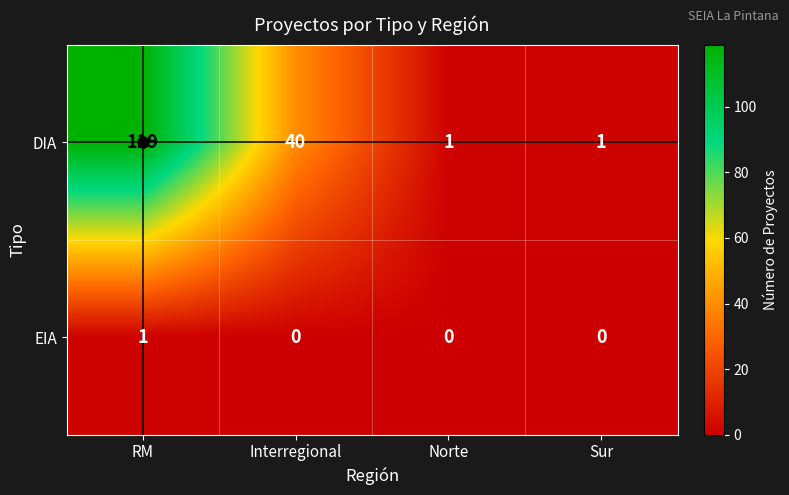

What is the total value across all series at Interregional?

40